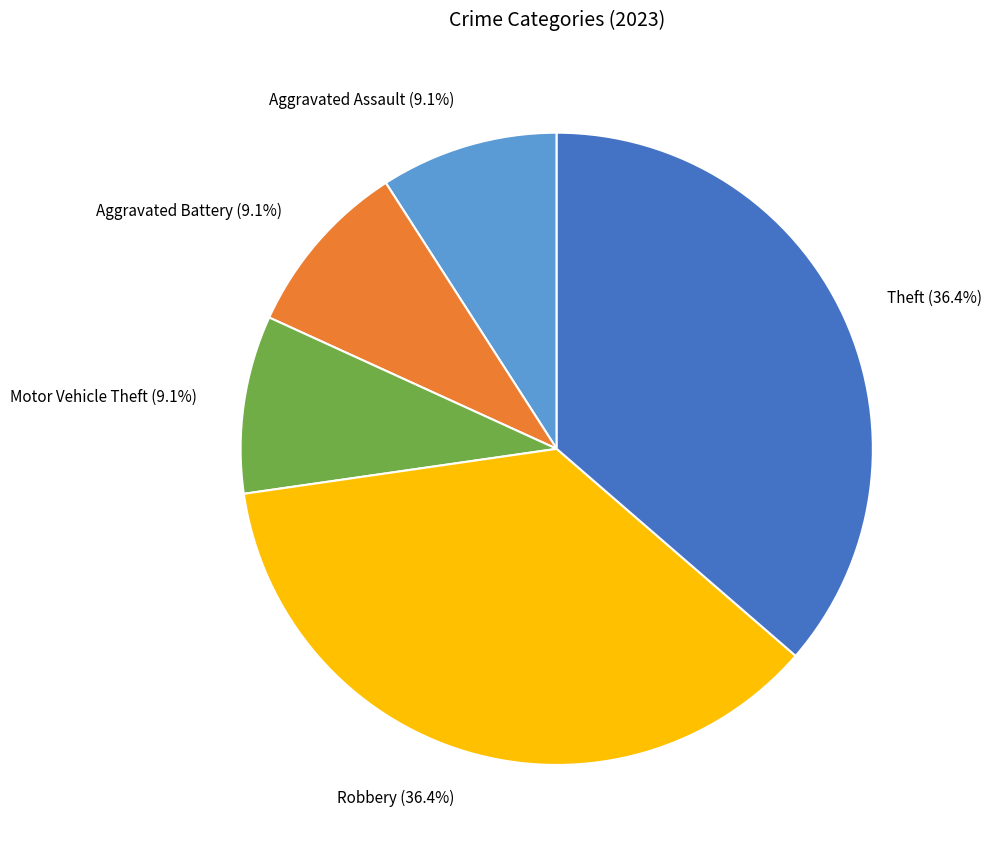

Is there a majority slice in this chart?

No